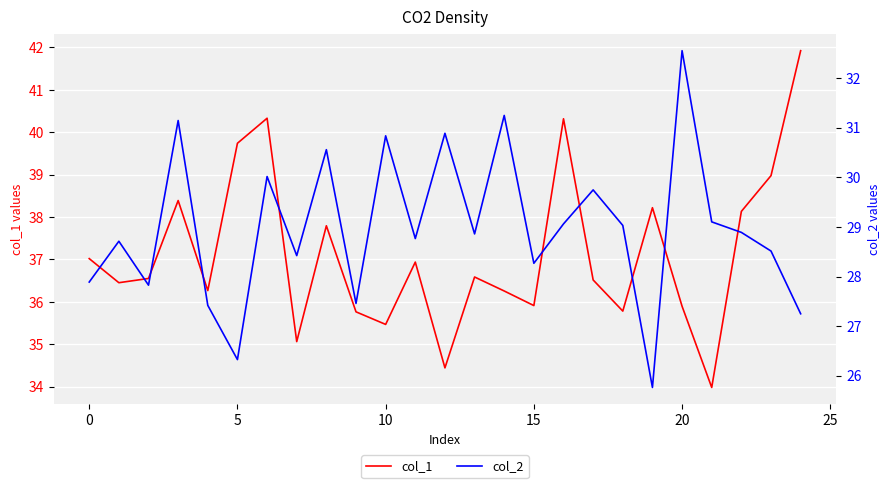

Reading left to right, extract all data points from this chart.

col_1: 37.0	36.5	36.6	38.4	36.3	39.7	40.3	35.1	37.8	35.8	35.5	36.9	34.4	36.6	36.3	35.9	40.3	36.5	35.8	38.2	35.9	34.0	38.1	39.0	41.9
col_2: 27.9	28.7	27.8	31.1	27.4	26.3	30.0	28.4	30.6	27.5	30.8	28.8	30.9	28.9	31.2	28.3	29.1	29.7	29.0	25.8	32.6	29.1	28.9	28.5	27.2